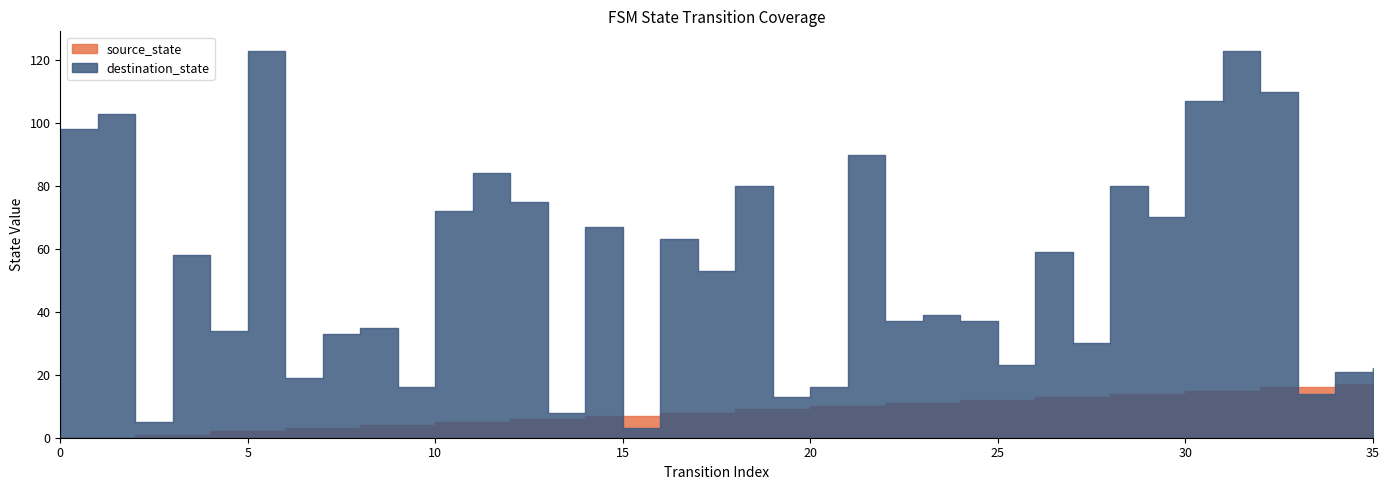

At which category is the sum across all series the highest?

31